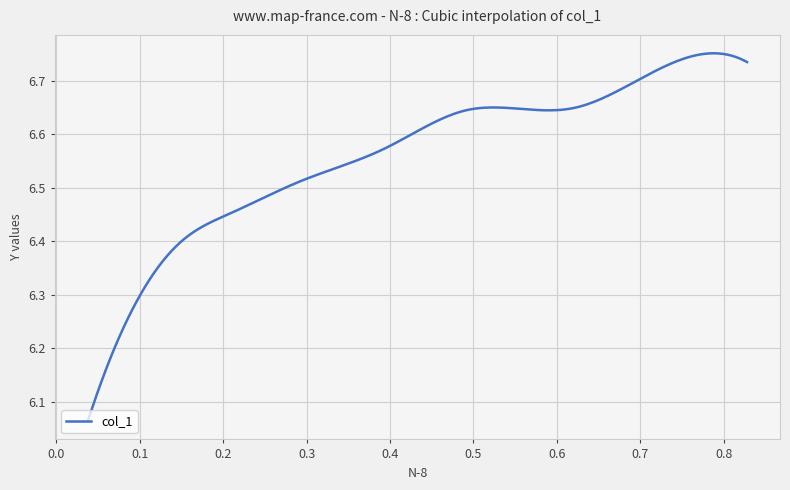

What is the difference between the maximum and minimum values?

0.7